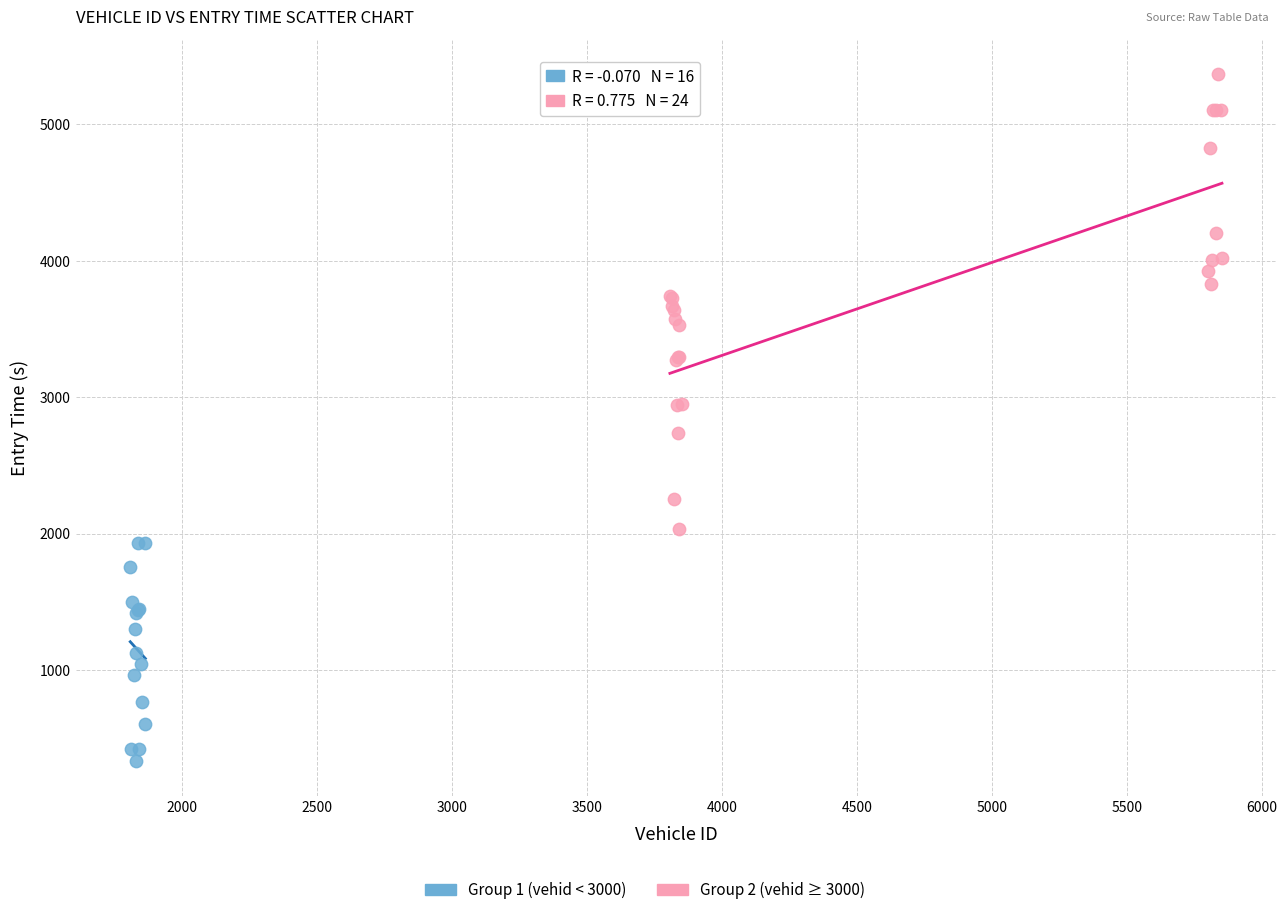

Which series reaches the maximum Y coordinate?

Group 2 (vehid ≥ 3000)